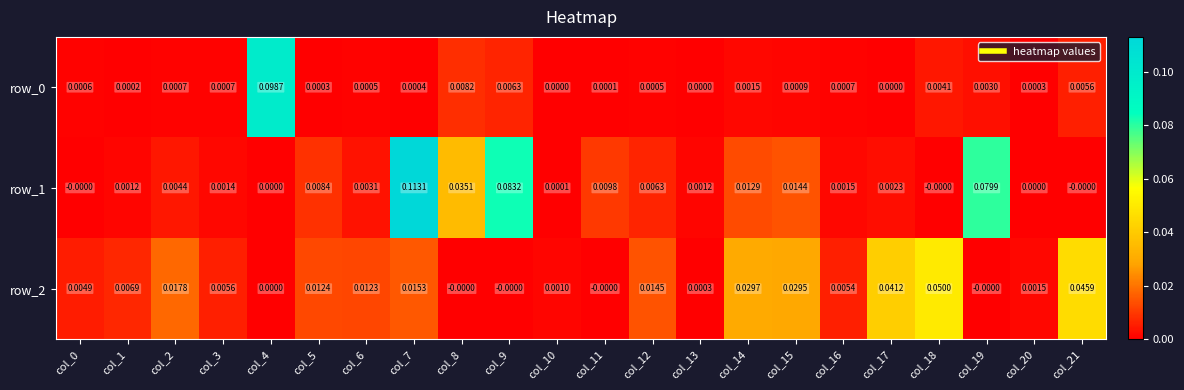

Which series has the largest range (max minus min)?

row_1